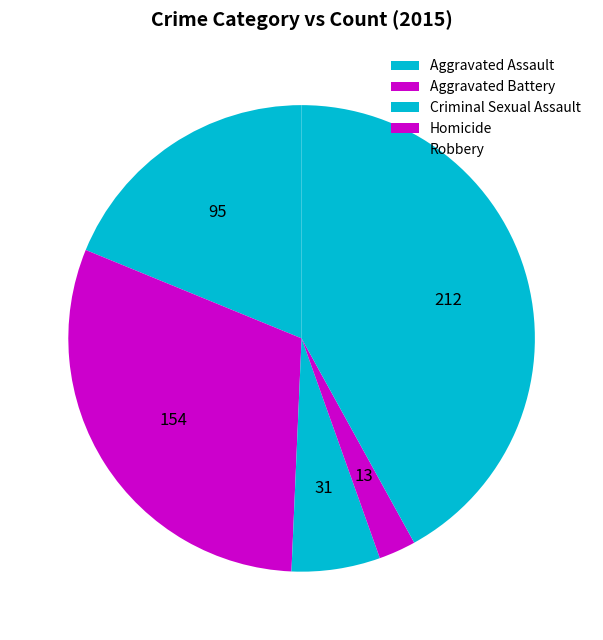

What is the smallest slice in the pie chart?

Homicide